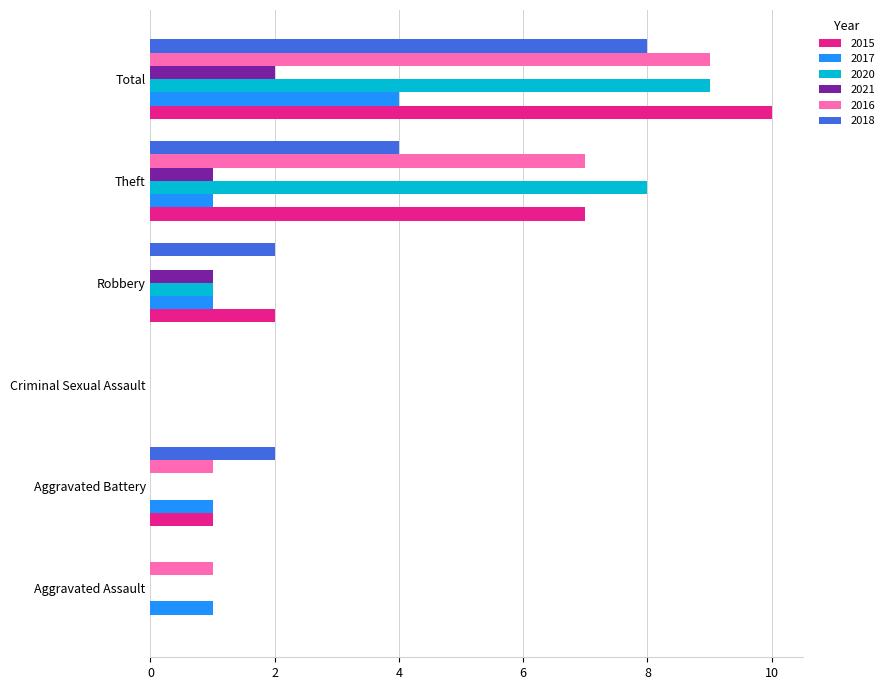

Count the number of categories in the chart.

6